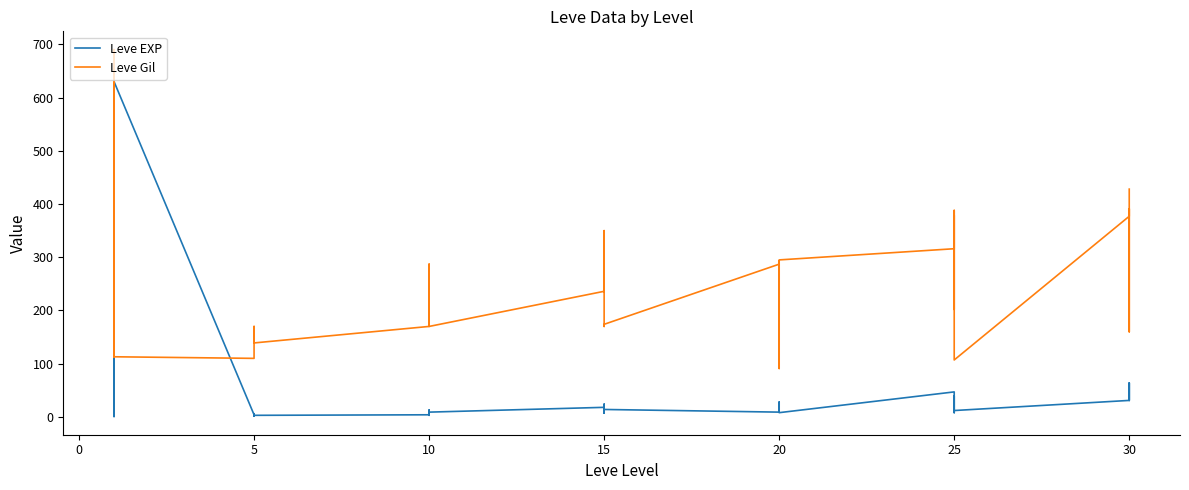

Is this an area chart (filled region under the line)?

No